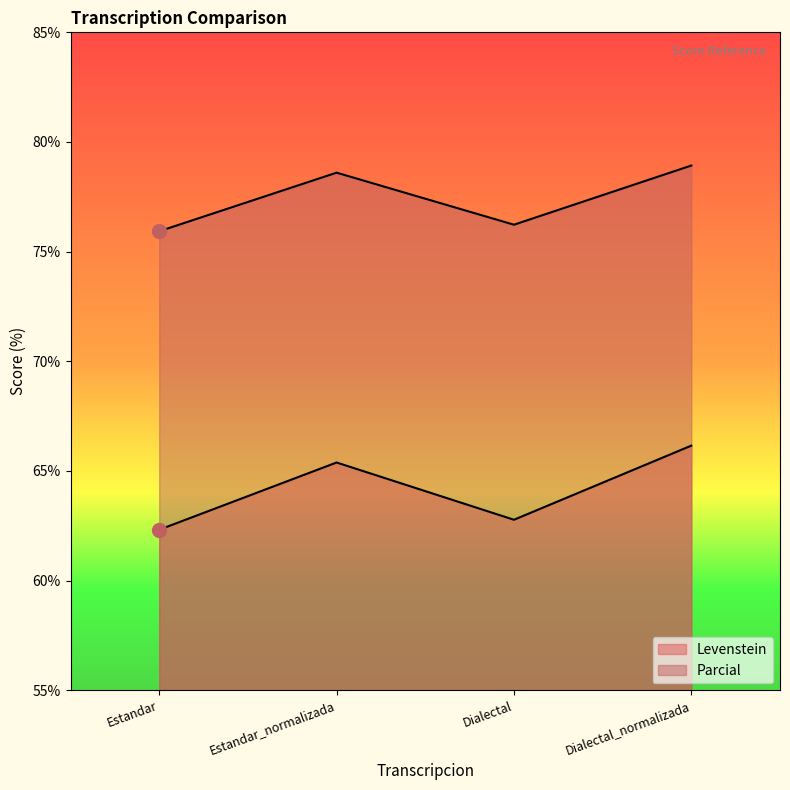

True or false: Parcial has a value of 46.3 at Estandar_normalizada.

False